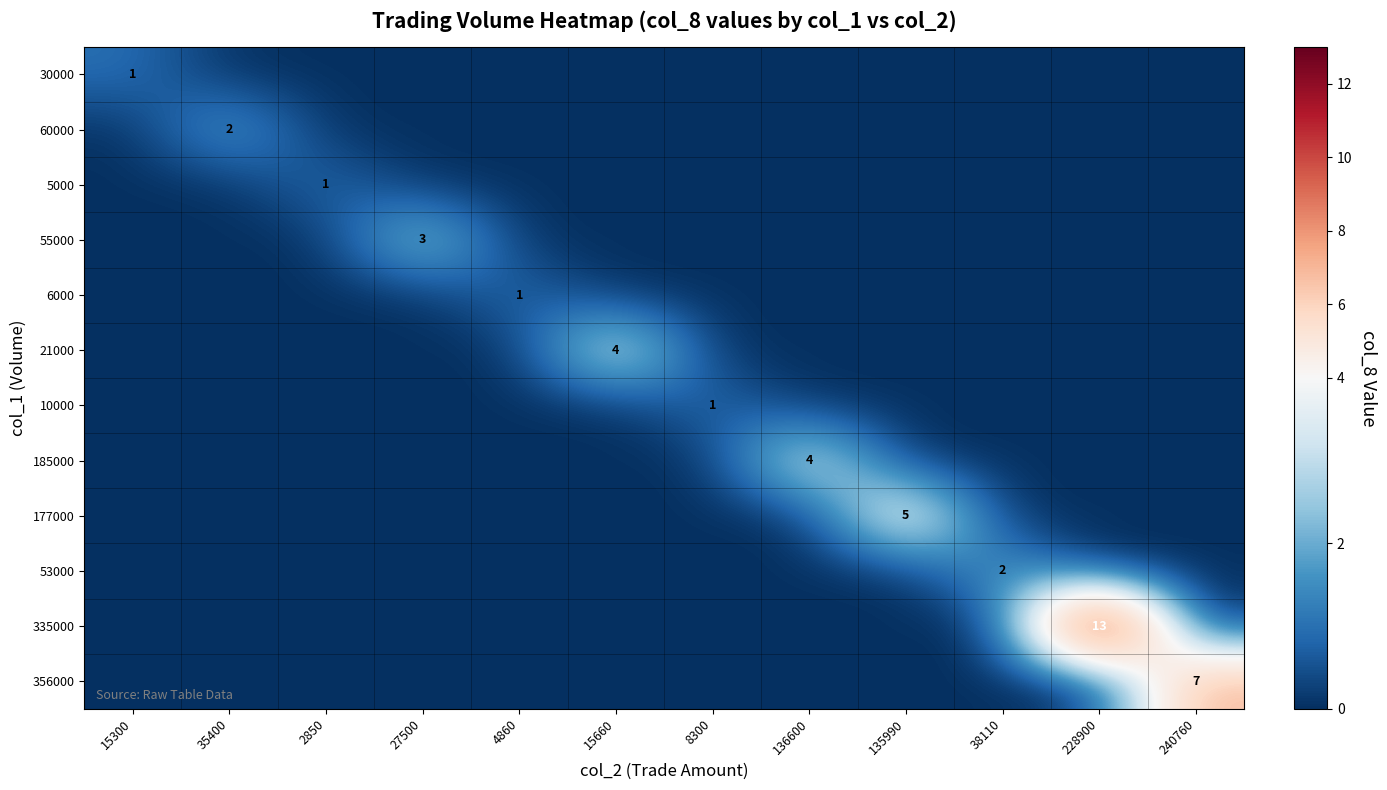

The 30000 series shows 1 at 15300. True or false?

True